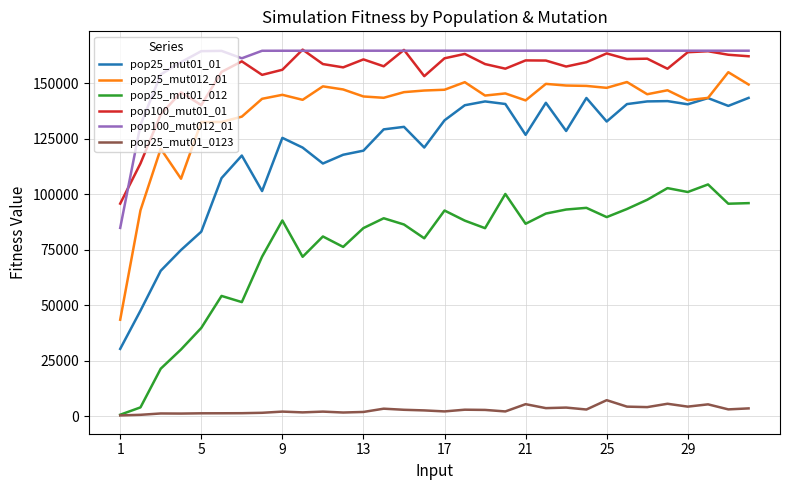

True or false: pop25_mut01_0123 and pop100_mut012_01 intersect in this chart.

False